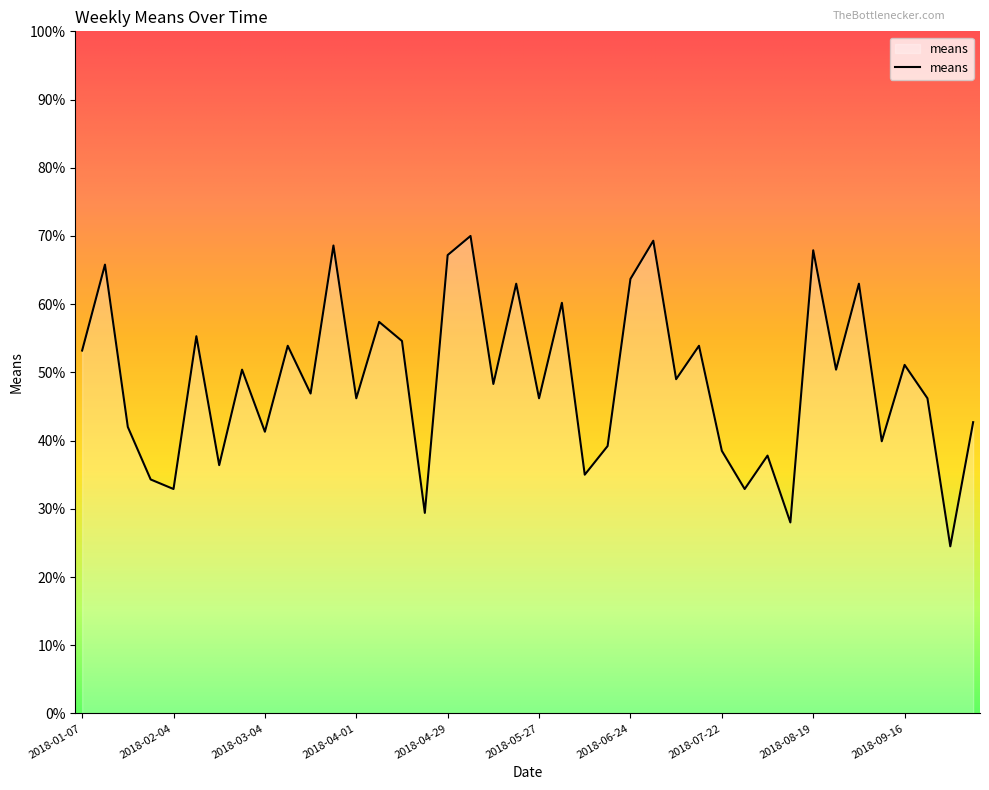

What is the difference between the maximum and minimum values?

45.5